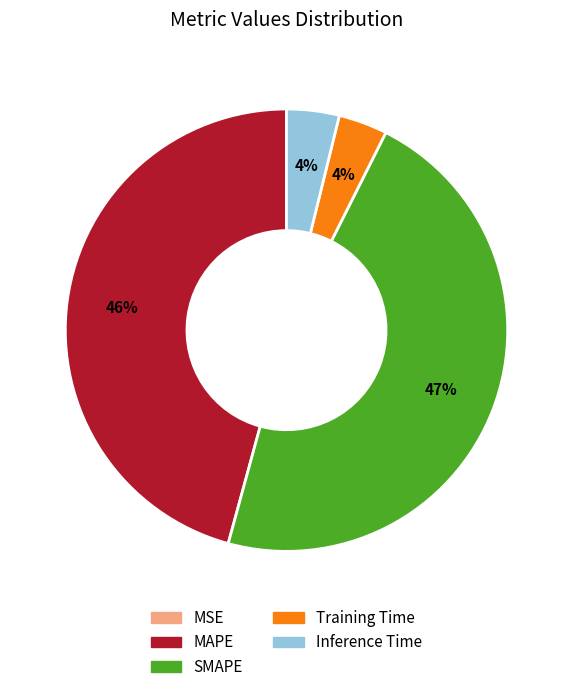

To the nearest percent, what is the combined percentage of Training Time and SMAPE?

50%